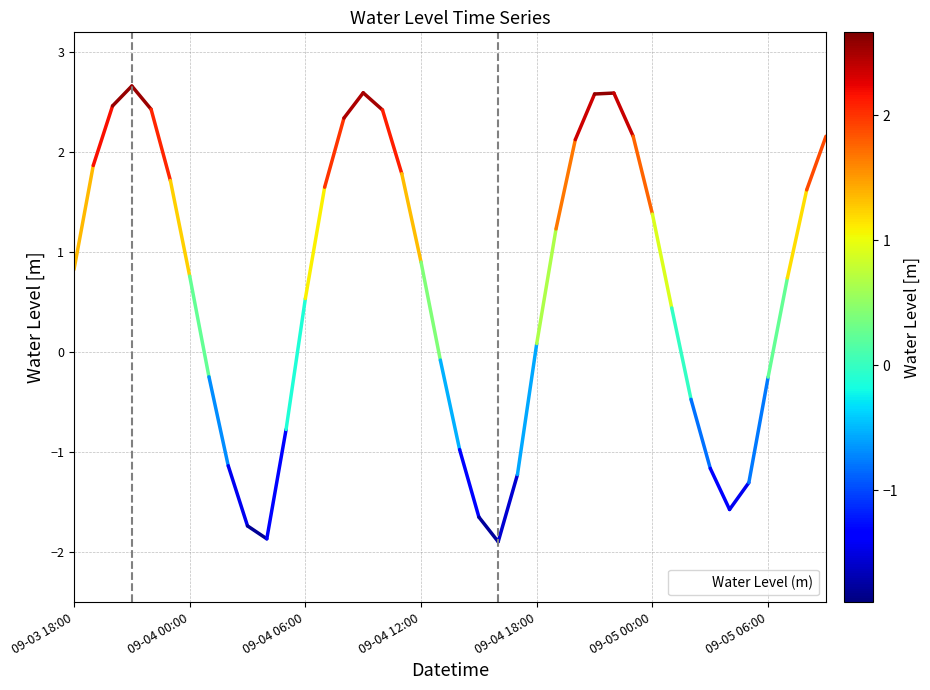

Count the number of data series in this chart.

1